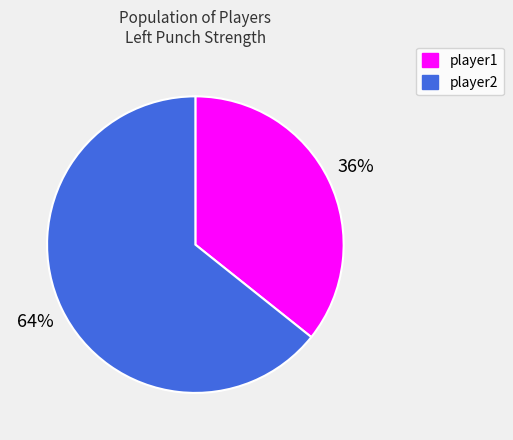

Combined, do player2 and player1 account for over 50%?

Yes